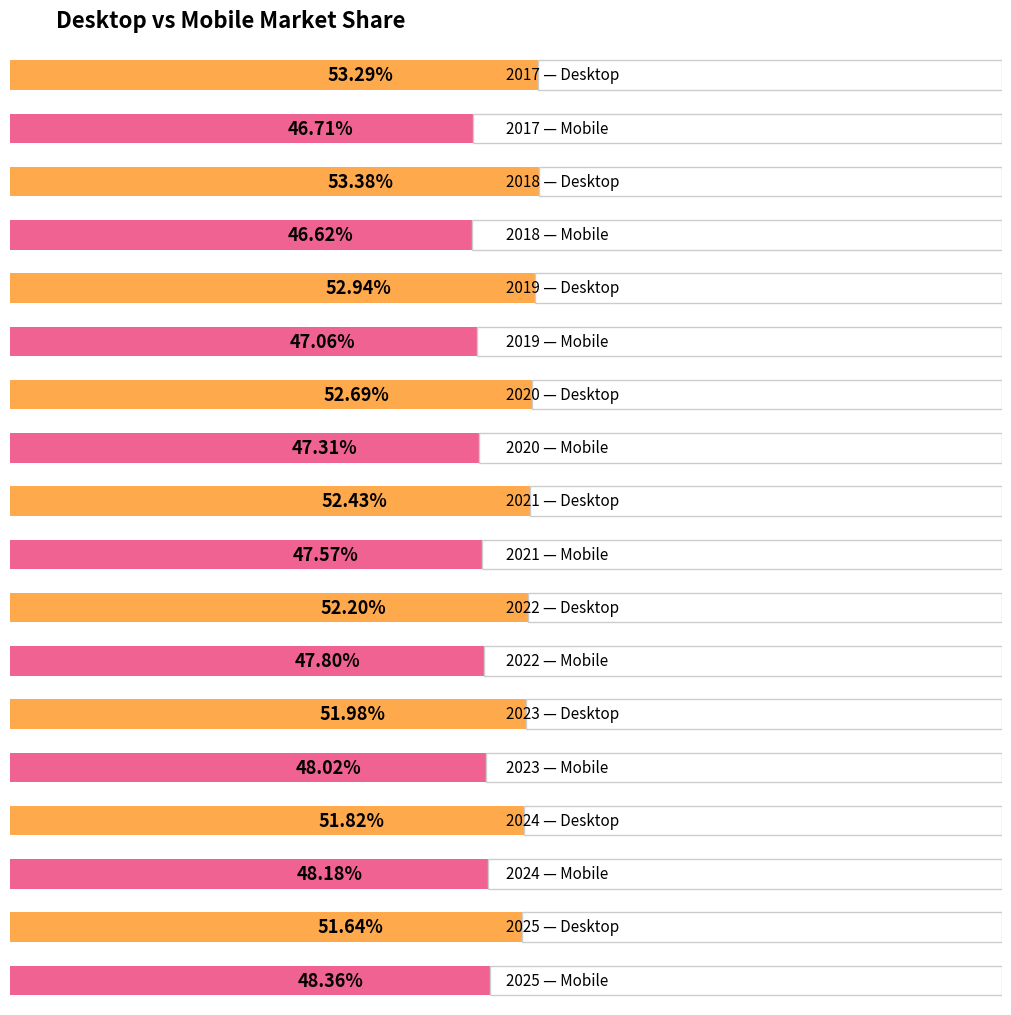

What is the maximum value shown in the chart?

53.4